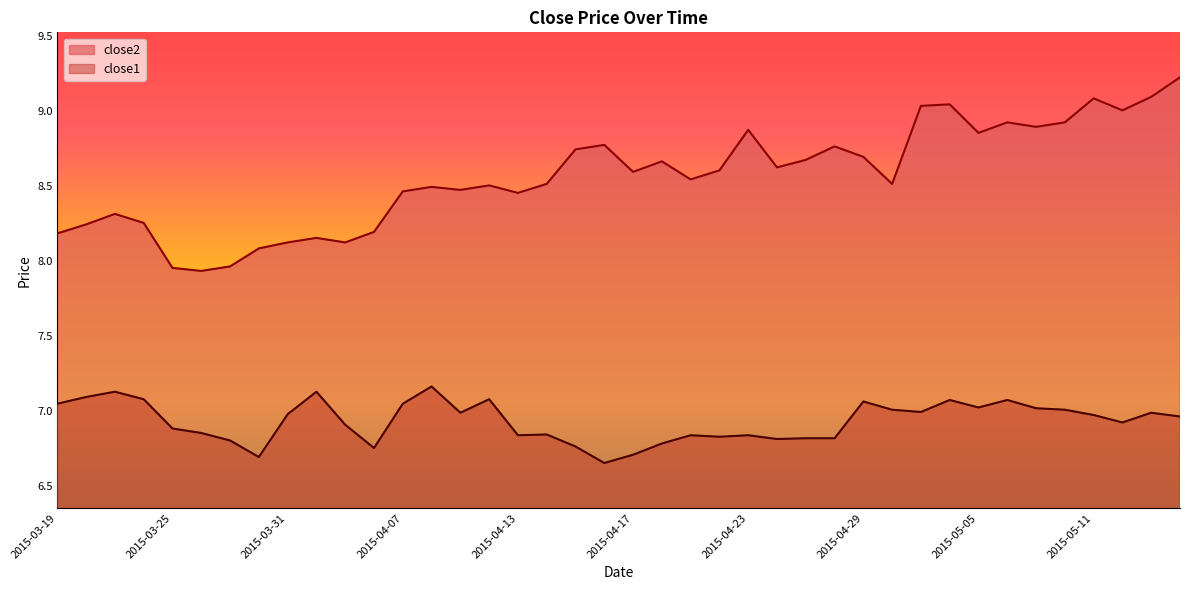

The value of close1 at 2015-04-20 is 6.8. True or false?

True